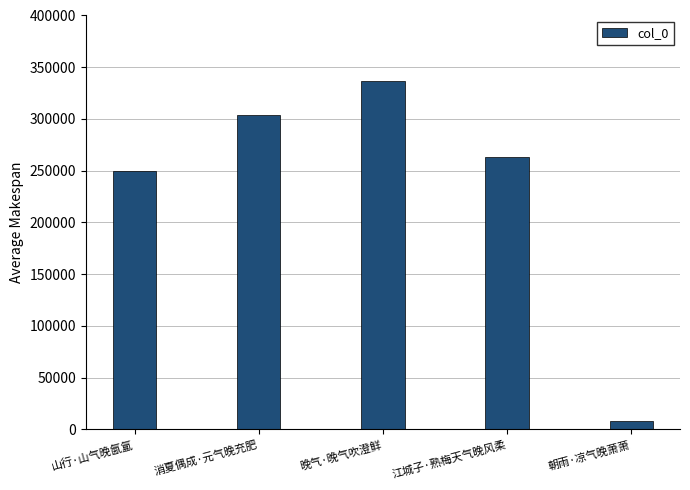

How many series are shown in this chart?

1